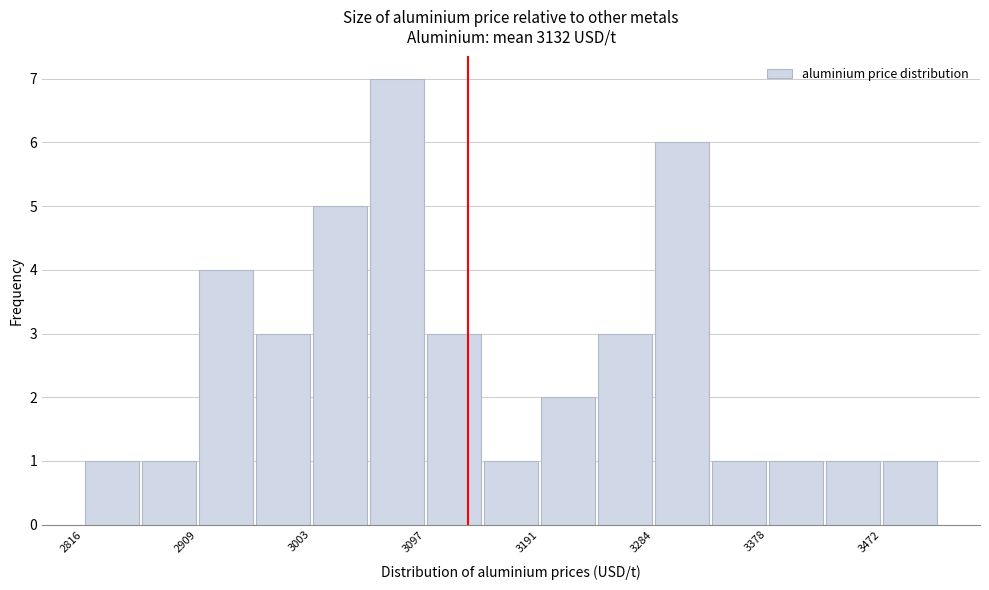

How tall is the bar that spans 3140 to 3190 on the x-axis? Neither the bar edges nor the heights are printed on the chart, so give them approximately, as read against the axes.

1